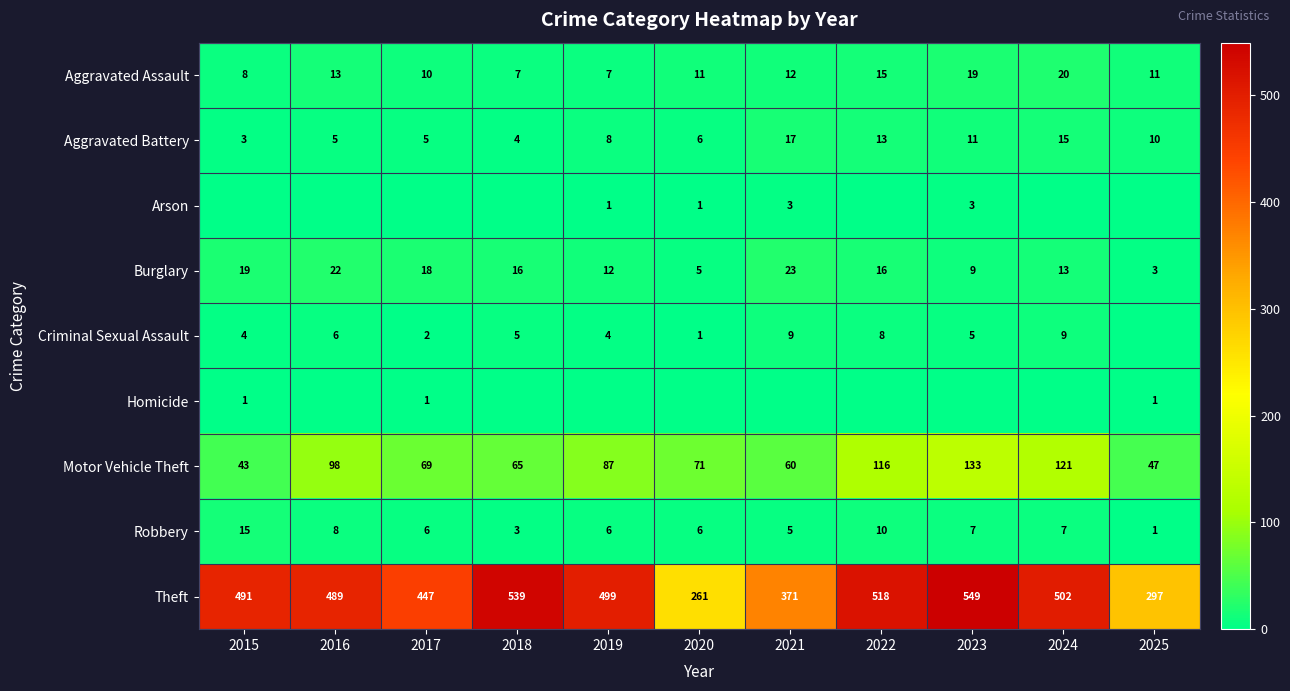

At which label does Aggravated Assault reach its peak?

2024